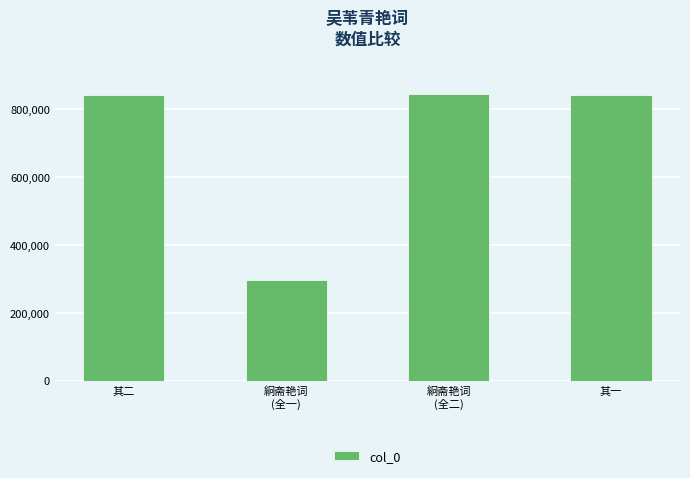

What is the minimum value shown in the chart?

295085